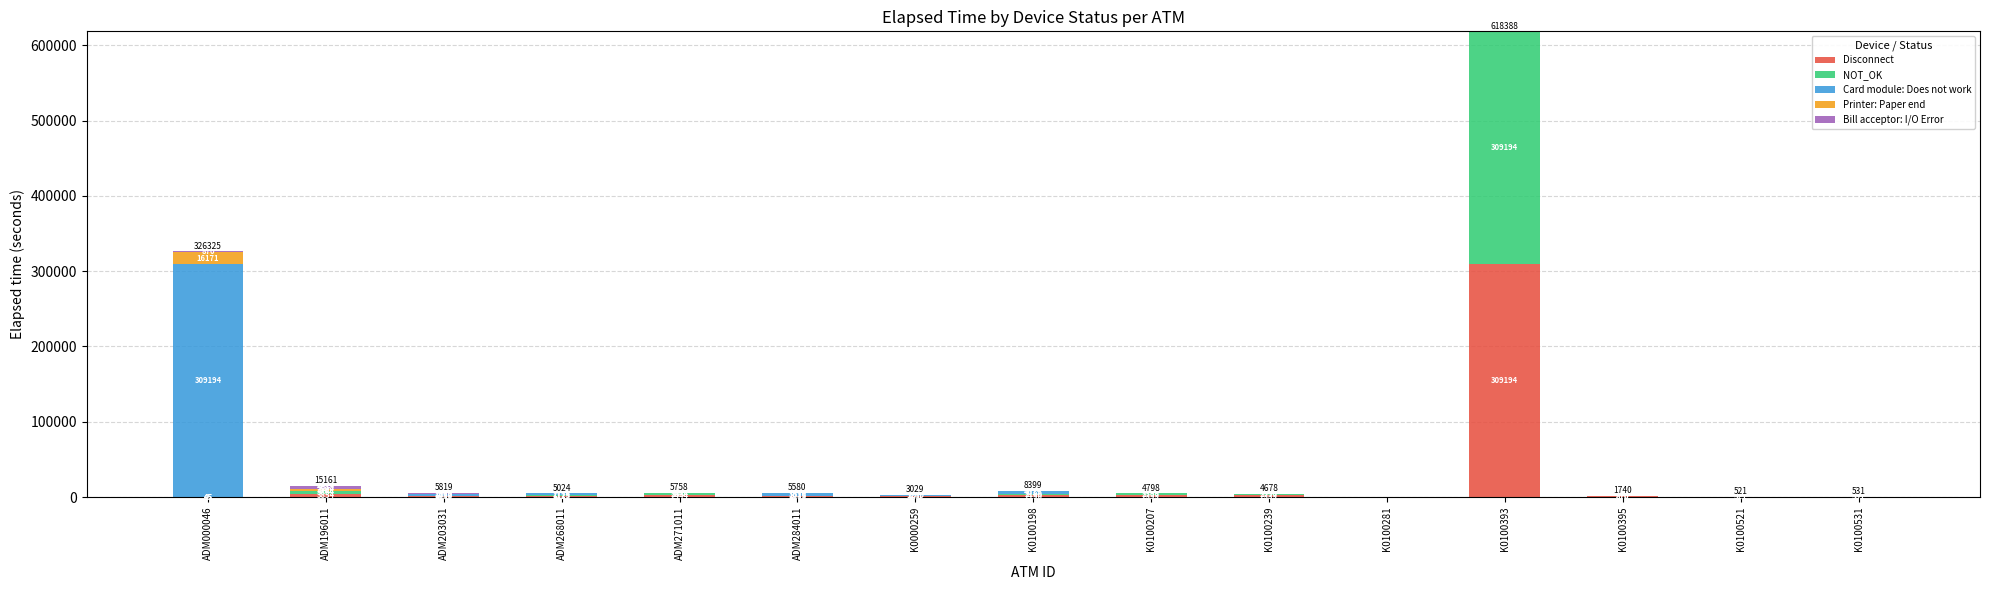

Is it true that Disconnect equals 2399 at K0100207?

True